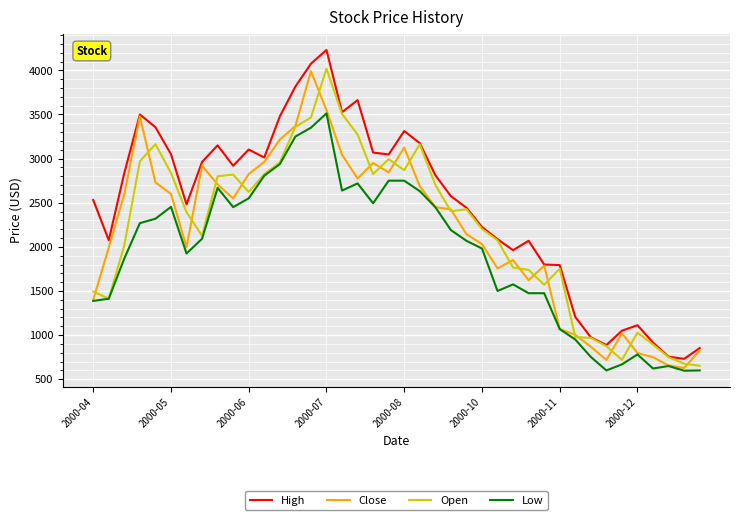

What is the highest value of the Open series?

4018.8